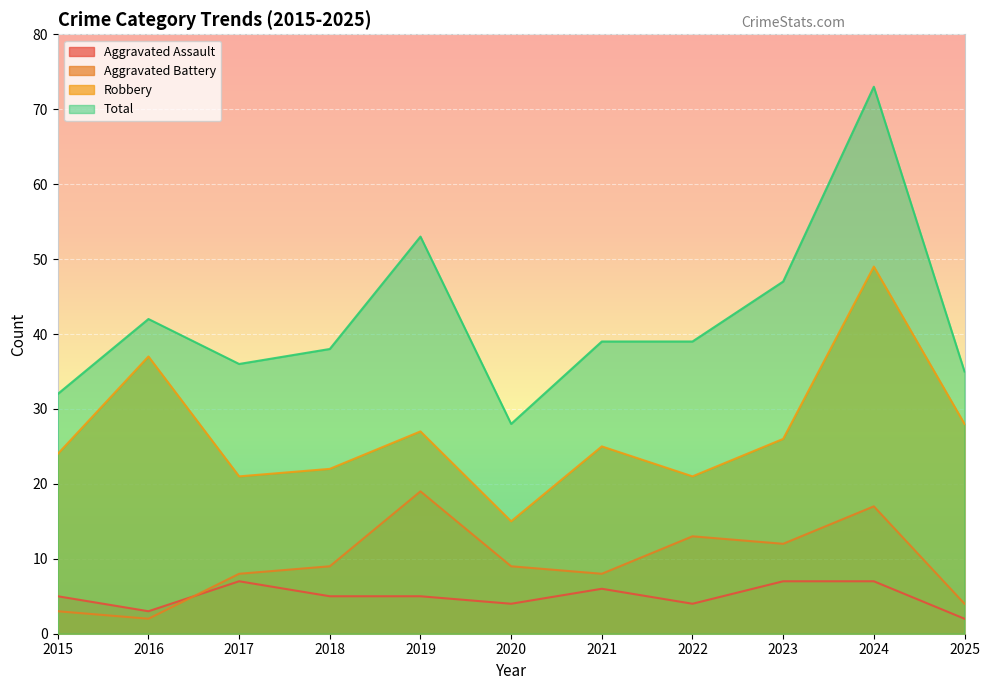

What are all the series names shown in the legend?

Aggravated Assault, Aggravated Battery, Robbery, Total